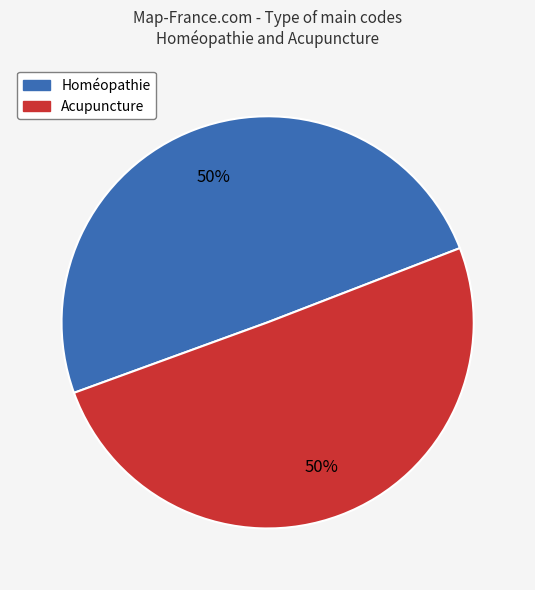

The Acupuncture slice represents 50% of the pie. True or false?

True